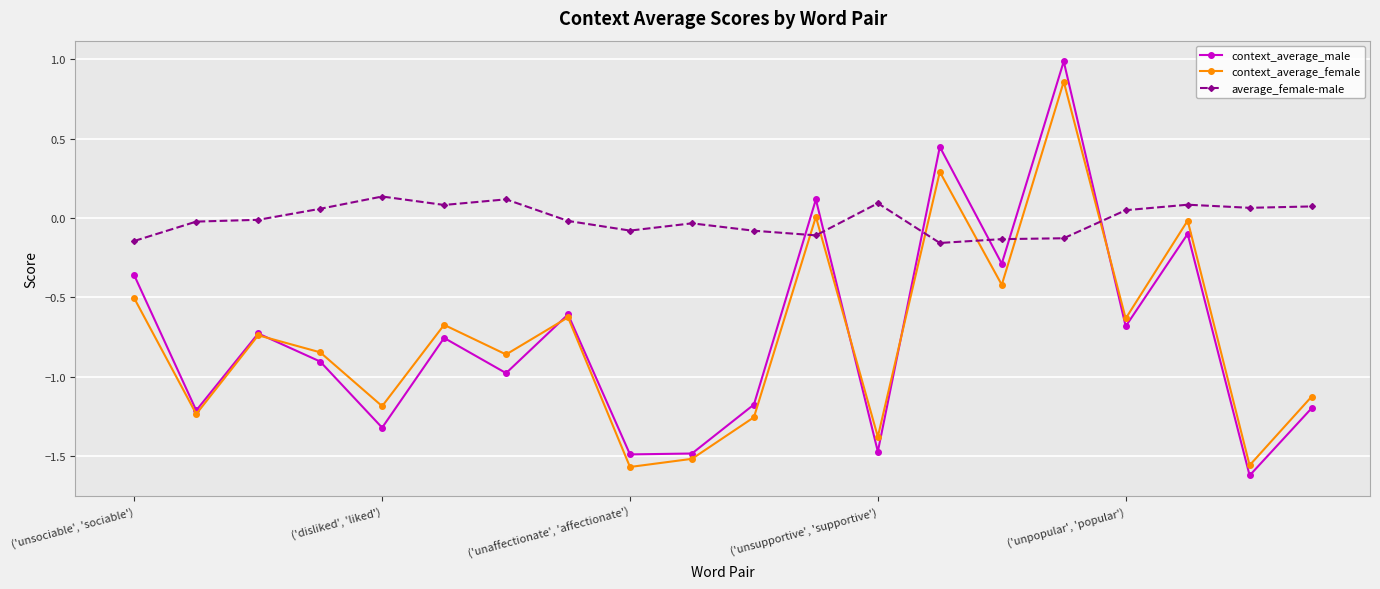

True or false: average_female-male and context_average_female intersect in this chart.

True